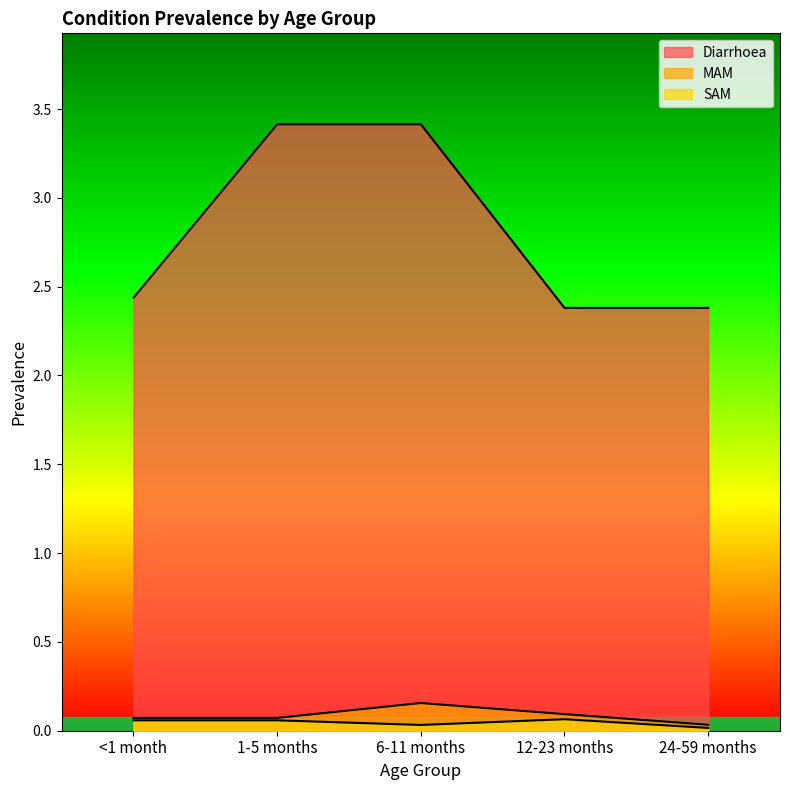

At <1 month, list the series in order from smallest to largest.

SAM, MAM, Diarrhoea